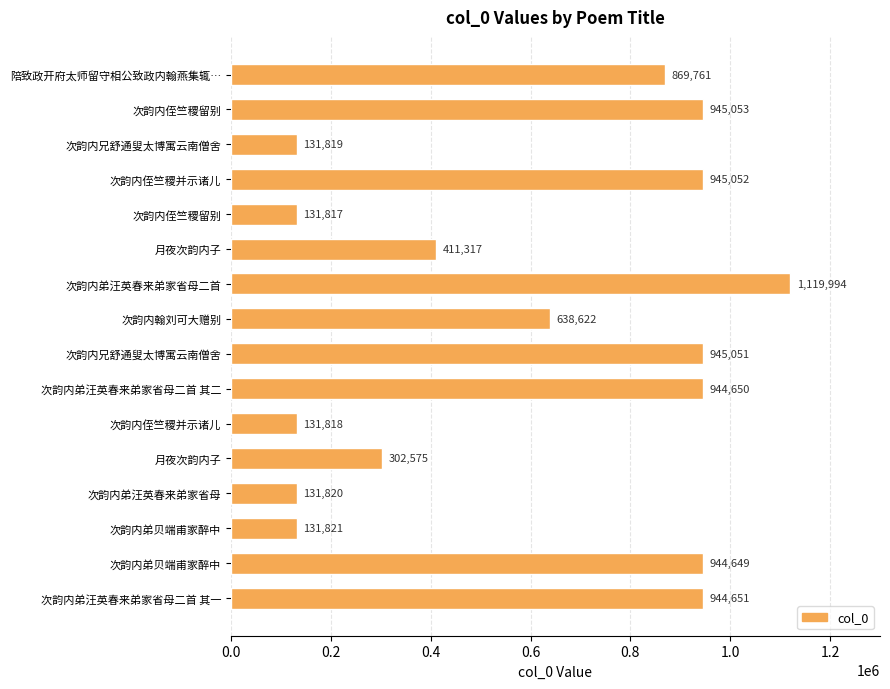

How many distinct data groups are displayed?

1